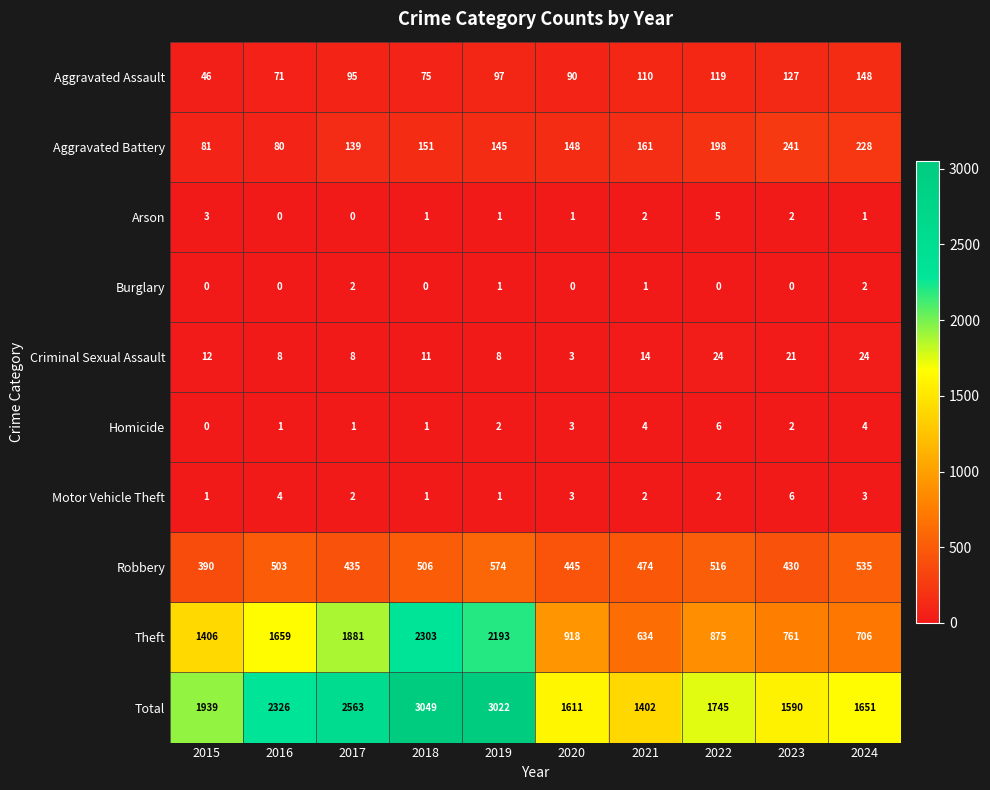

Which series has the largest total across all categories?

Total